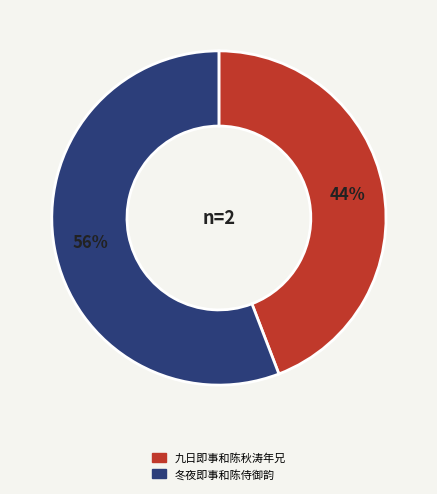

What percentage is the 冬夜即事和陈侍御韵 slice, to the nearest percent?

56%